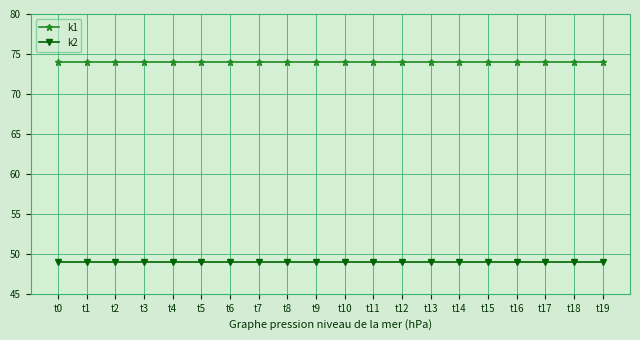

True or false: k2 and k1 cross at least once.

False